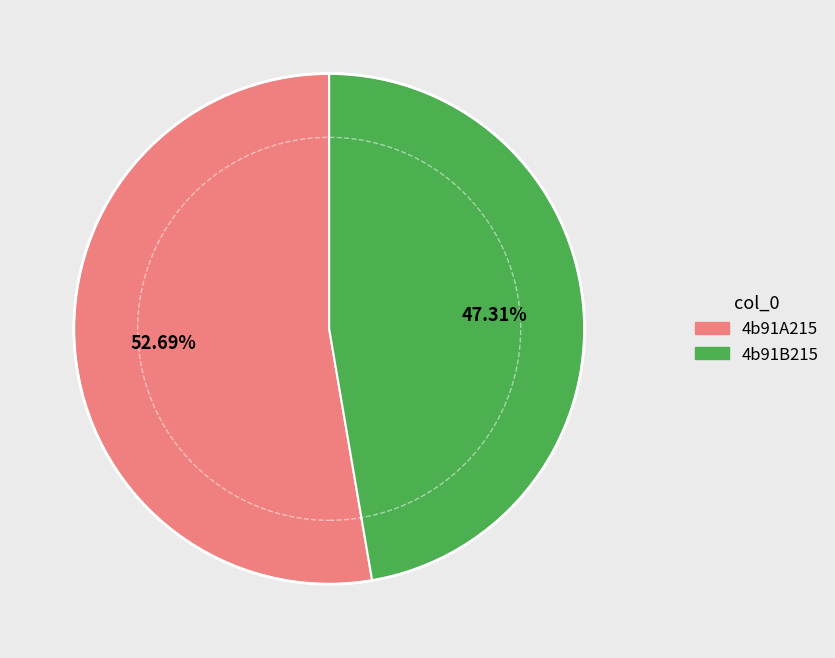

Is there a majority slice in this chart?

Yes